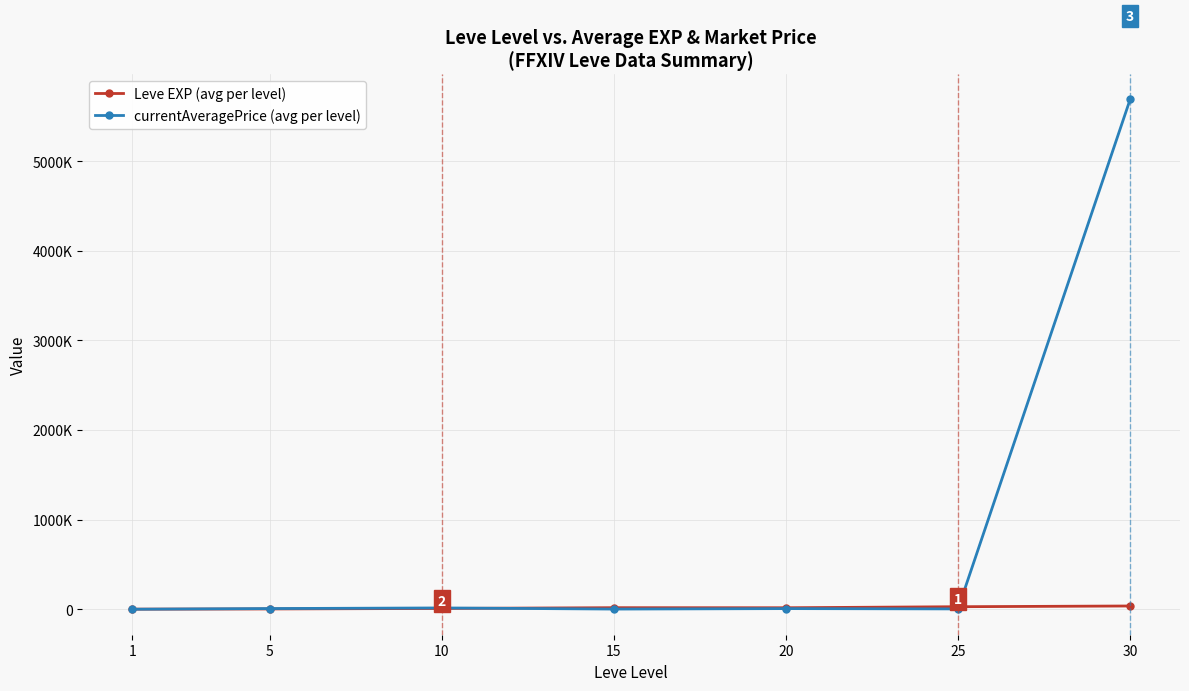

Where do currentAveragePrice (avg per level) and Leve EXP (avg per level) first cross each other?

1 and 5